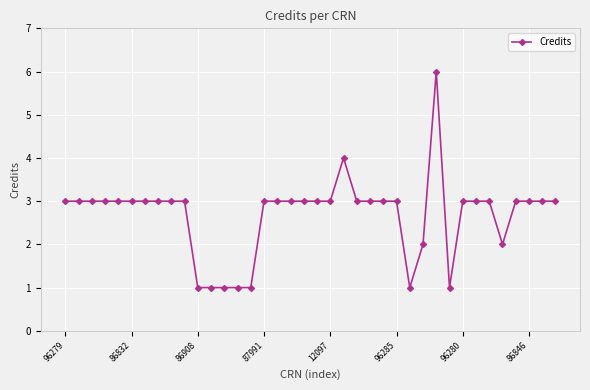

What is the difference between the maximum and minimum values?

5